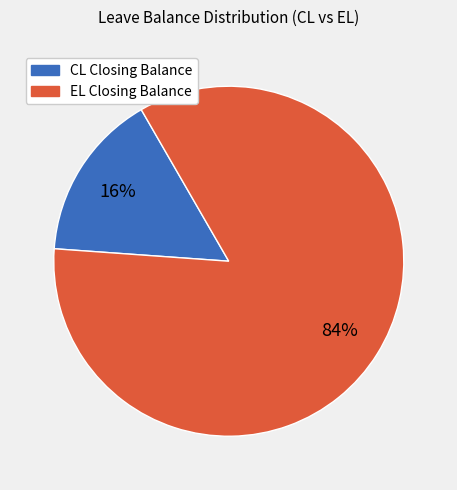

Which category accounts for the majority?

EL Closing Balance